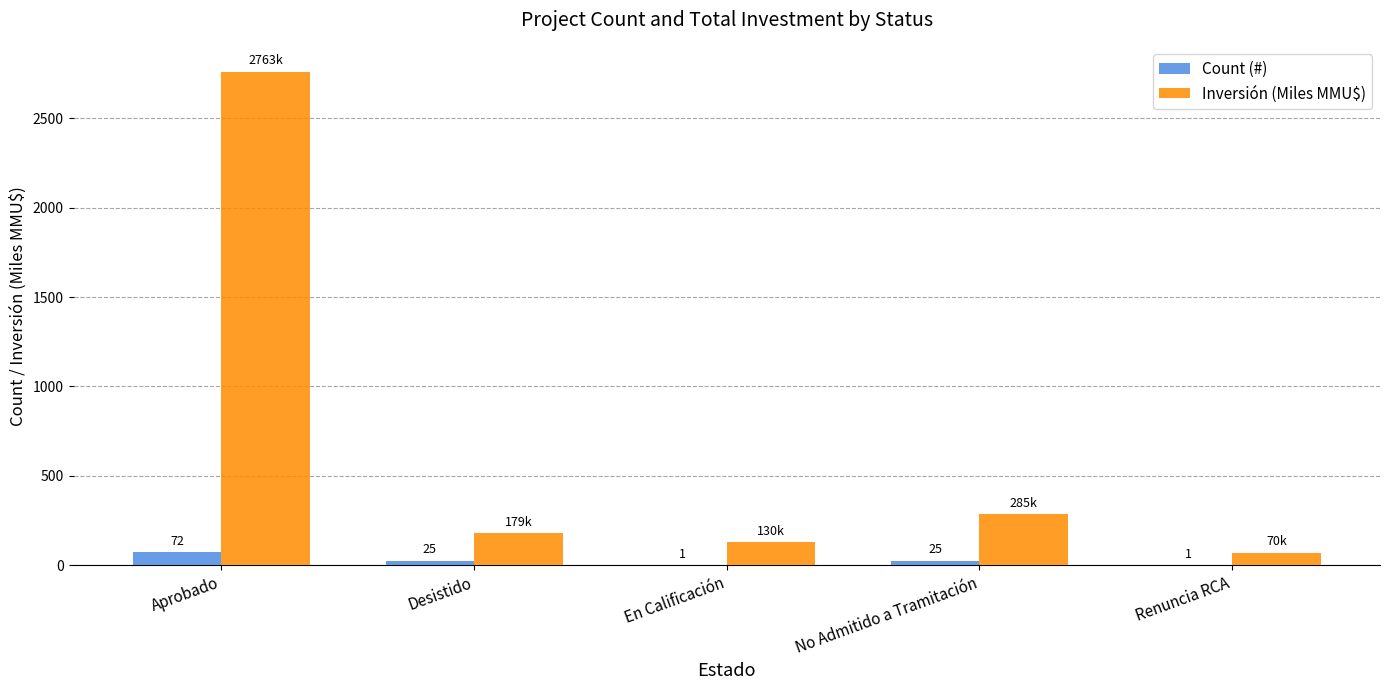

Count the number of categories in the chart.

5